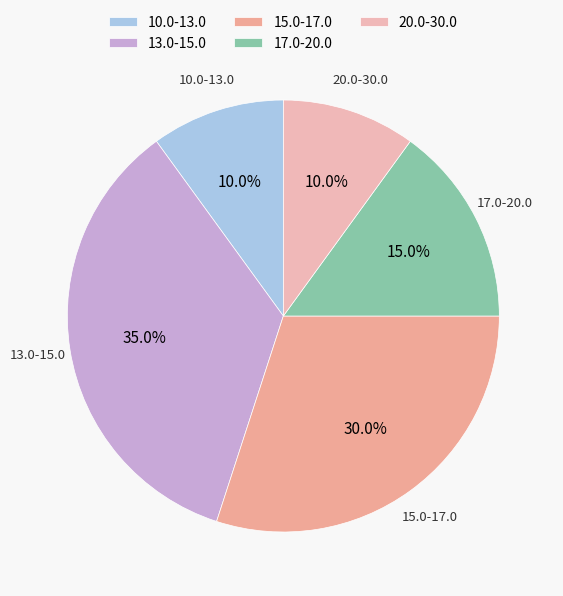

Which slice is the largest?

13.0-15.0